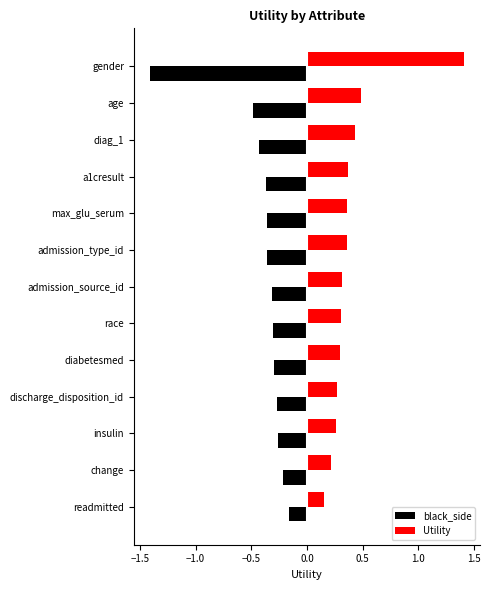

Rank the series at insulin from lowest to highest value.

black_side, Utility